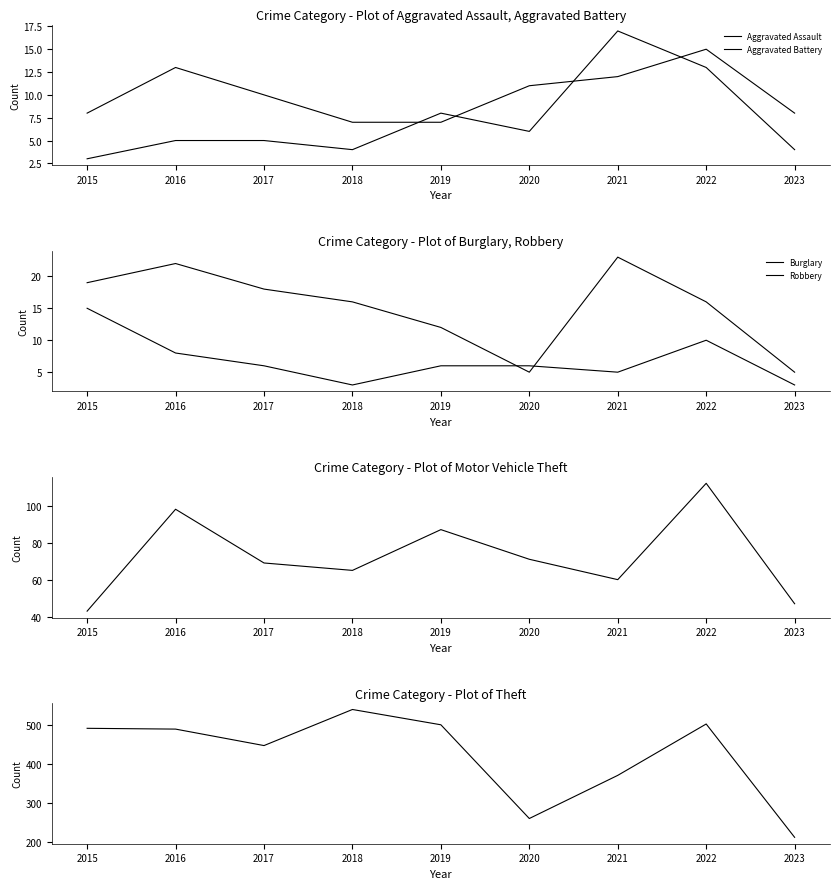

Is this an area chart (filled region under the line)?

No